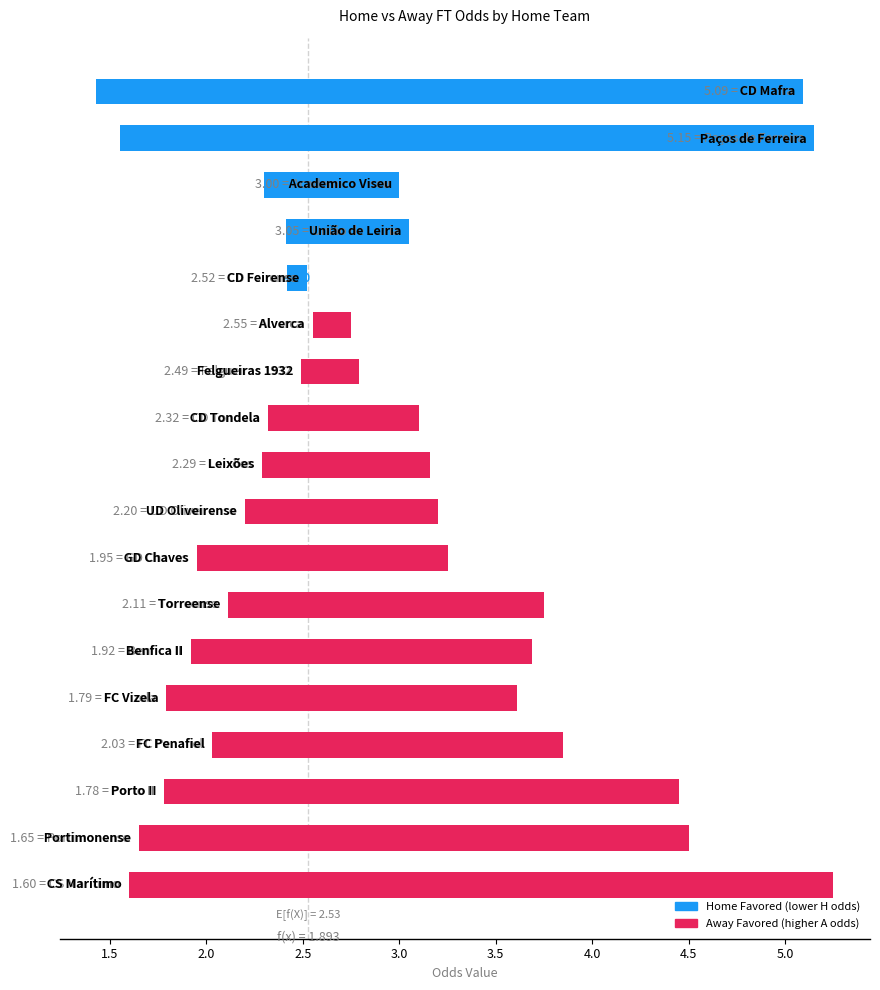

What is the sum of the values at 11 and 14?

3.5